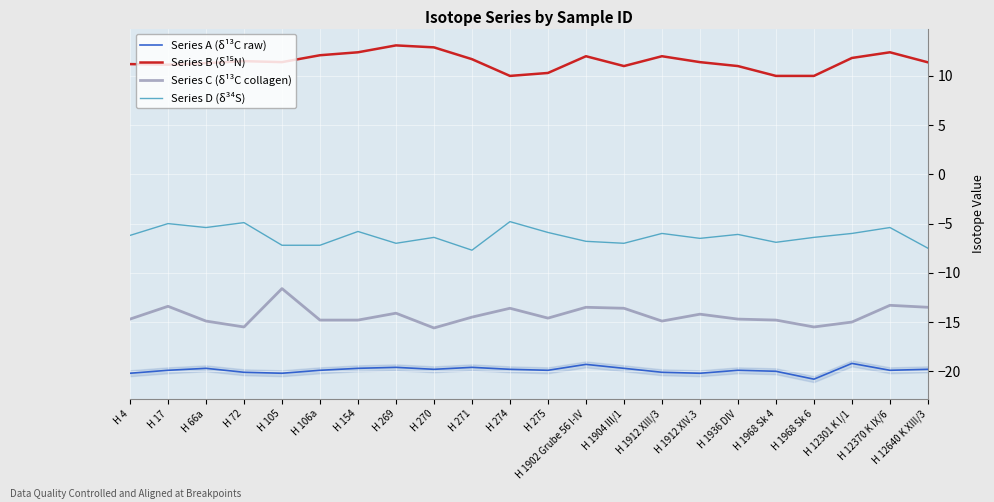

Reading right to left, what are all the values shown in this chart?

Series A (δ¹³C raw): H 12640 K XIII/3=-19.8	H 12370 K IX/6=-19.9	H 12301 K I/1=-19.2	H 1968 Sk 6=-20.8	H 1968 Sk 4=-20.0	H 1936 DIV=-19.9	H 1912 XIV.3=-20.2	H 1912 XIII/3=-20.1	H 1904 III/1=-19.7	H 1902 Grube 56 I-IV=-19.3	H 275=-19.9	H 274=-19.8	H 271=-19.6	H 270=-19.8	H 269=-19.6	H 154=-19.7	H 106a=-19.9	H 105=-20.2	H 72=-20.1	H 66a=-19.7	H 17=-19.9	H 4=-20.2
Series B (δ¹⁵N): H 12640 K XIII/3=11.4	H 12370 K IX/6=12.4	H 12301 K I/1=11.8	H 1968 Sk 6=10.0	H 1968 Sk 4=10.0	H 1936 DIV=11.0	H 1912 XIV.3=11.4	H 1912 XIII/3=12.0	H 1904 III/1=11.0	H 1902 Grube 56 I-IV=12.0	H 275=10.3	H 274=10.0	H 271=11.7	H 270=12.9	H 269=13.1	H 154=12.4	H 106a=12.1	H 105=11.4	H 72=11.5	H 66a=11.3	H 17=11.1	H 4=11.2
Series C (δ¹³C collagen): H 12640 K XIII/3=-13.5	H 12370 K IX/6=-13.3	H 12301 K I/1=-15.0	H 1968 Sk 6=-15.5	H 1968 Sk 4=-14.8	H 1936 DIV=-14.7	H 1912 XIV.3=-14.2	H 1912 XIII/3=-14.9	H 1904 III/1=-13.6	H 1902 Grube 56 I-IV=-13.5	H 275=-14.6	H 274=-13.6	H 271=-14.5	H 270=-15.6	H 269=-14.1	H 154=-14.8	H 106a=-14.8	H 105=-11.6	H 72=-15.5	H 66a=-14.9	H 17=-13.4	H 4=-14.7
Series D (δ³⁴S): H 12640 K XIII/3=-7.5	H 12370 K IX/6=-5.4	H 12301 K I/1=-6.0	H 1968 Sk 6=-6.4	H 1968 Sk 4=-6.9	H 1936 DIV=-6.1	H 1912 XIV.3=-6.5	H 1912 XIII/3=-6.0	H 1904 III/1=-7.0	H 1902 Grube 56 I-IV=-6.8	H 275=-5.9	H 274=-4.8	H 271=-7.7	H 270=-6.4	H 269=-7.0	H 154=-5.8	H 106a=-7.2	H 105=-7.2	H 72=-4.9	H 66a=-5.4	H 17=-5.0	H 4=-6.2